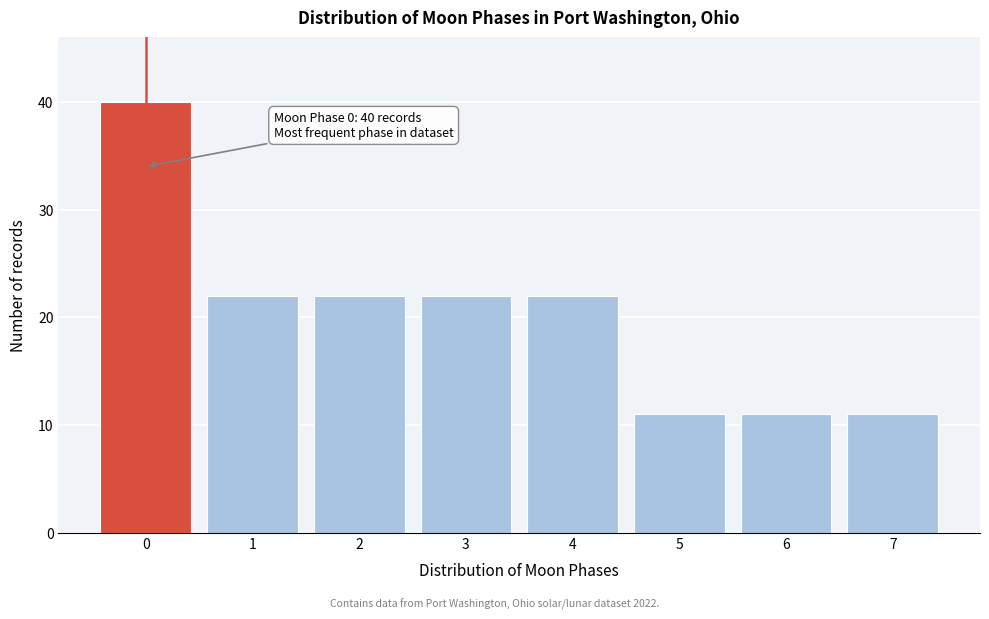

Reading left to right, transcribe all the data shown in this chart.

0=40	1=22	2=22	3=22	4=22	5=11	6=11	7=11